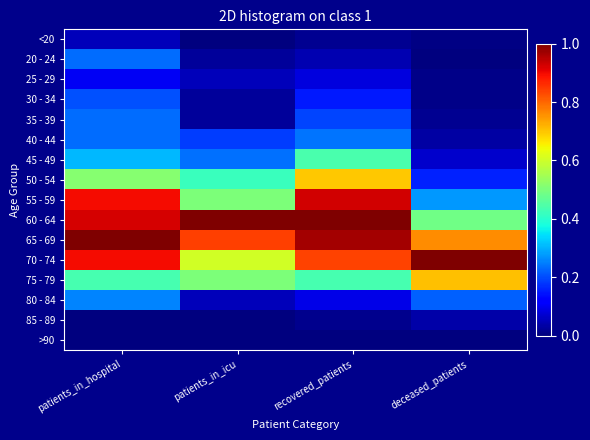

Which series changed the most between recovered_patients and deceased_patients?

55 - 59